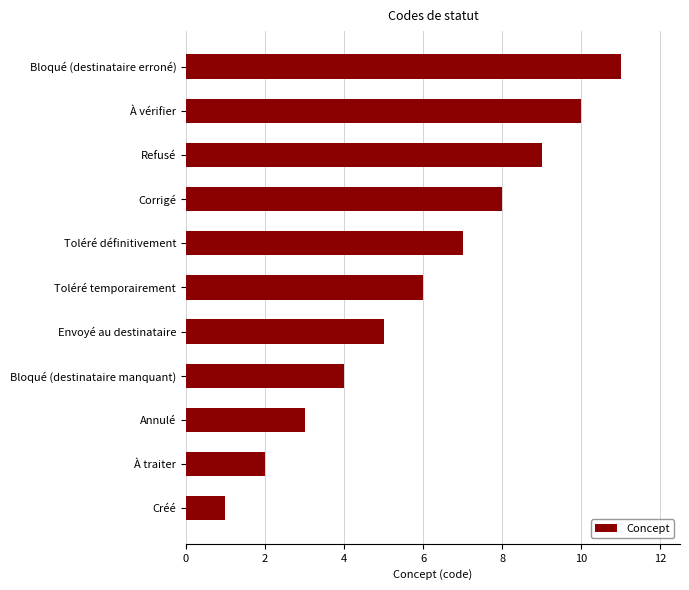

The value at À traiter is 3. True or false?

False